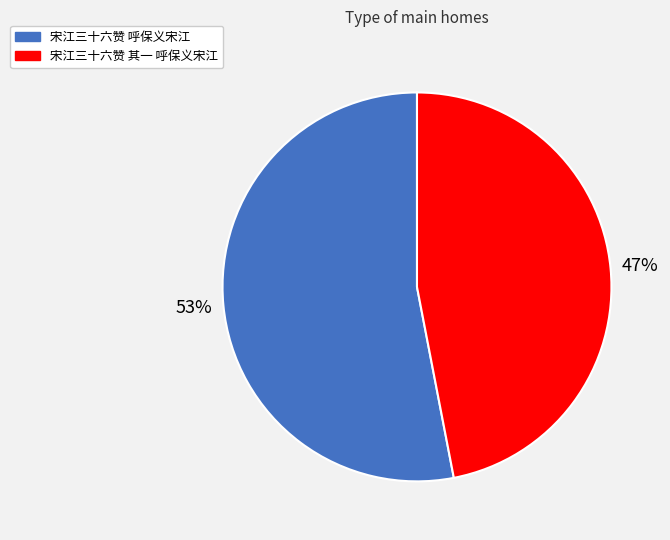

What is the smallest slice in the pie chart?

宋江三十六赞 其一 呼保义宋江